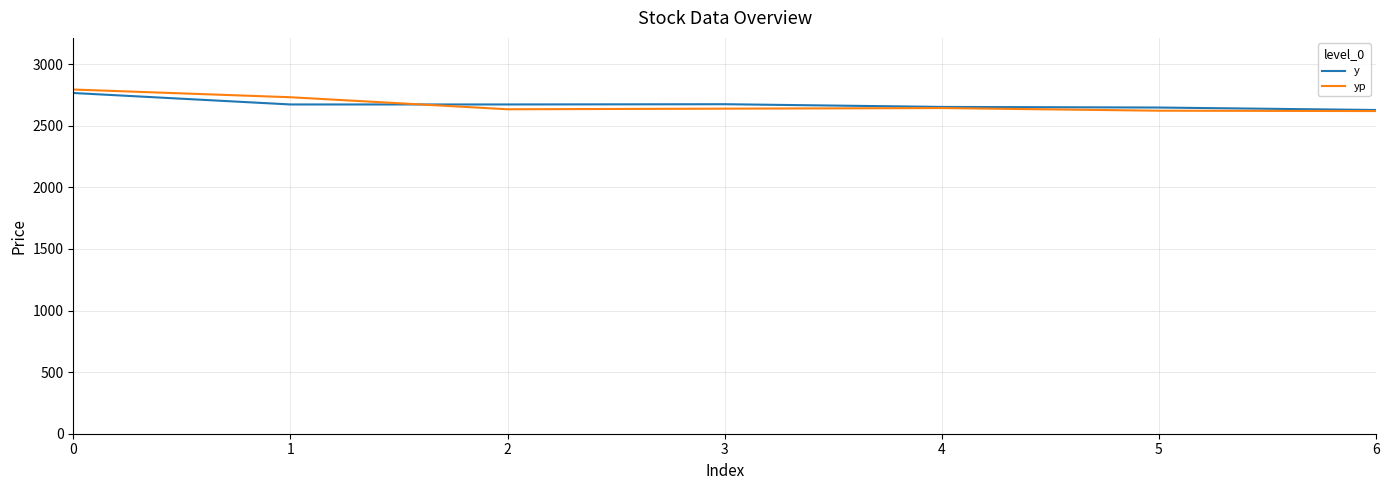

What is the sum of all yp values?

18684.1